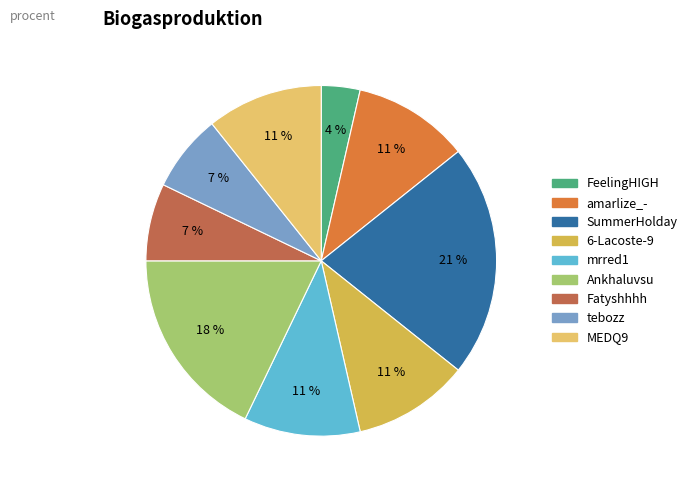

To the nearest percent, what percentage of the pie is amarlize_-?

11%